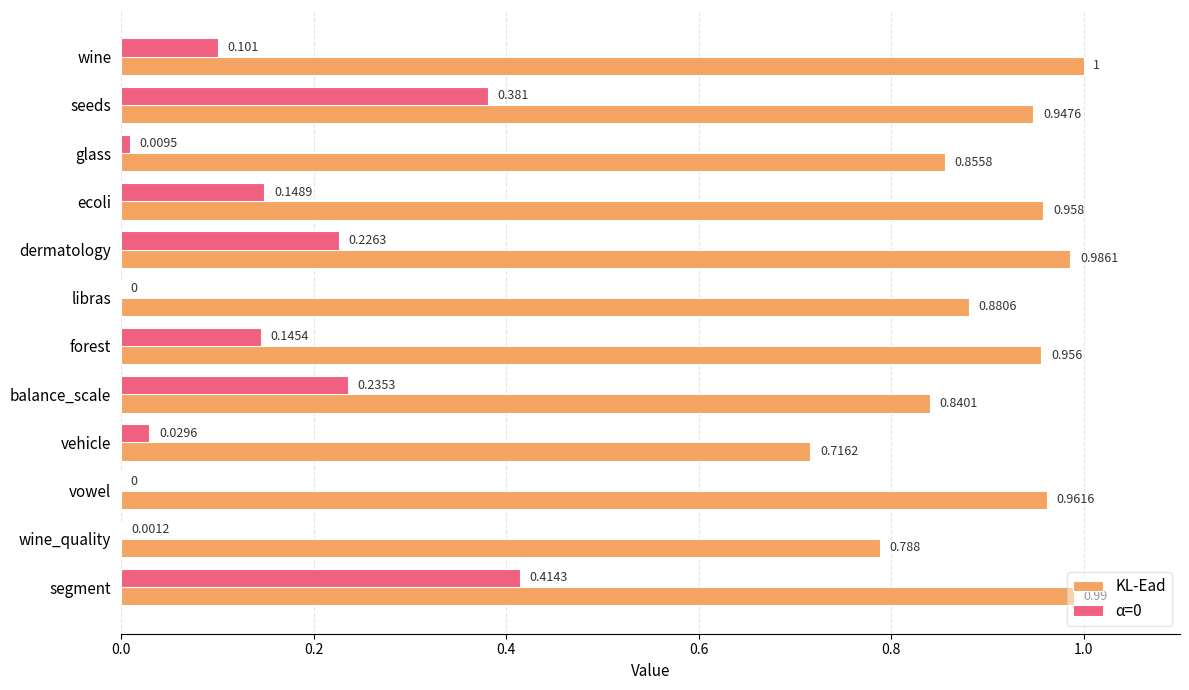

Count the number of data series in this chart.

2